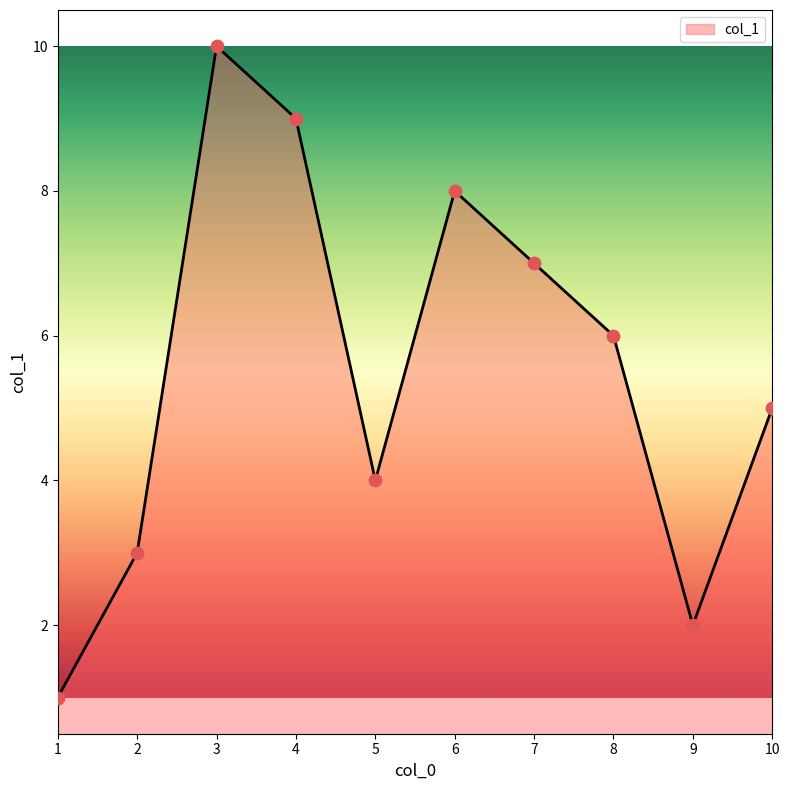

Between 10 and 3, which is larger?

3